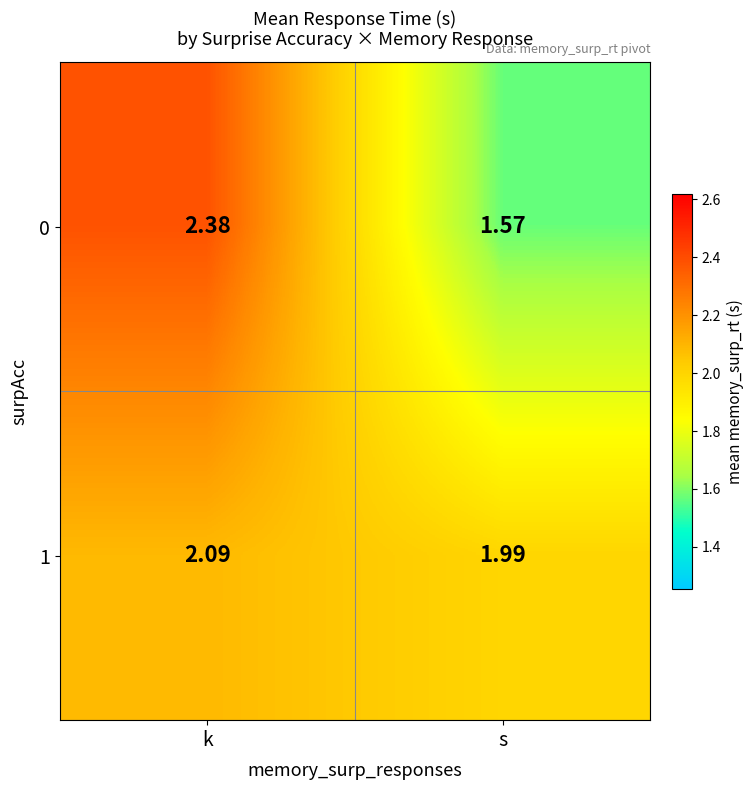

Which category has the lowest value in the 1 series?

s